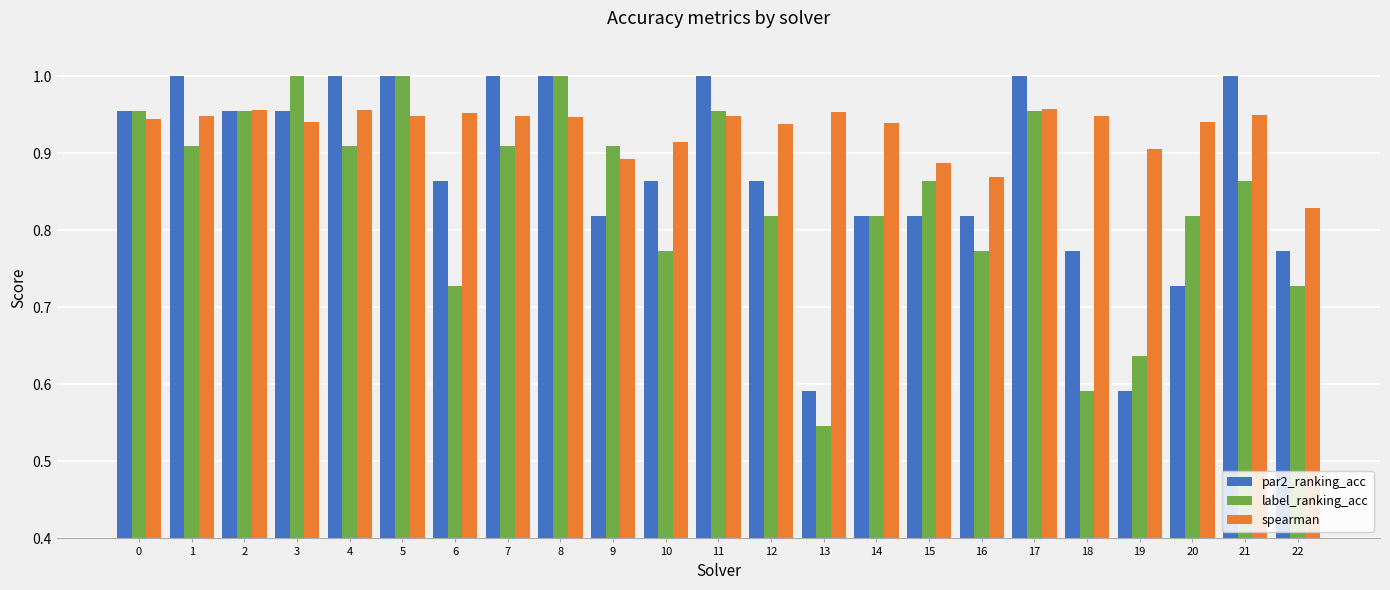

The value of par2_ranking_acc at 20 is 0.4. True or false?

False